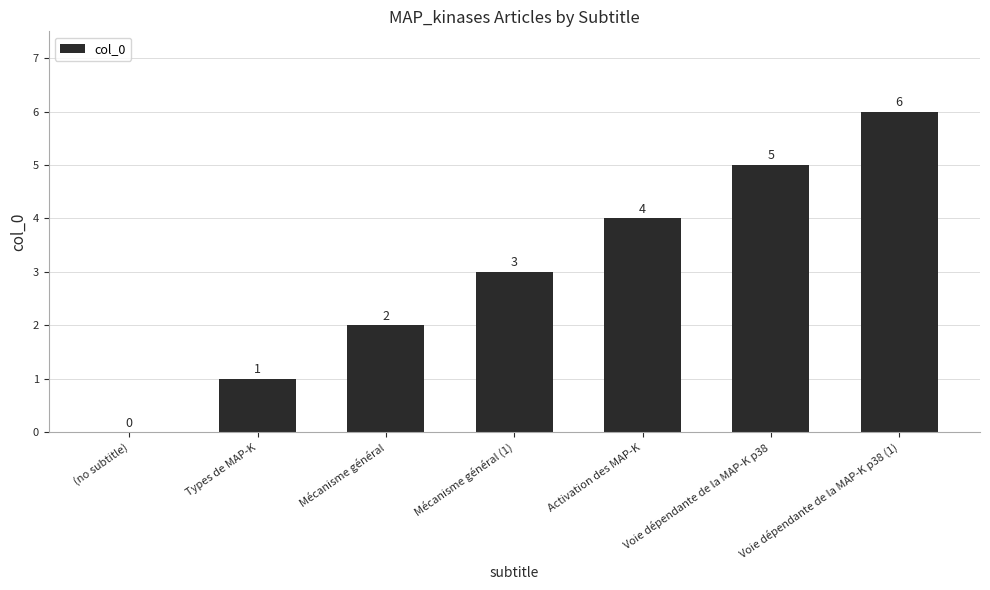

Is it true that the value at (no subtitle) is 3?

False